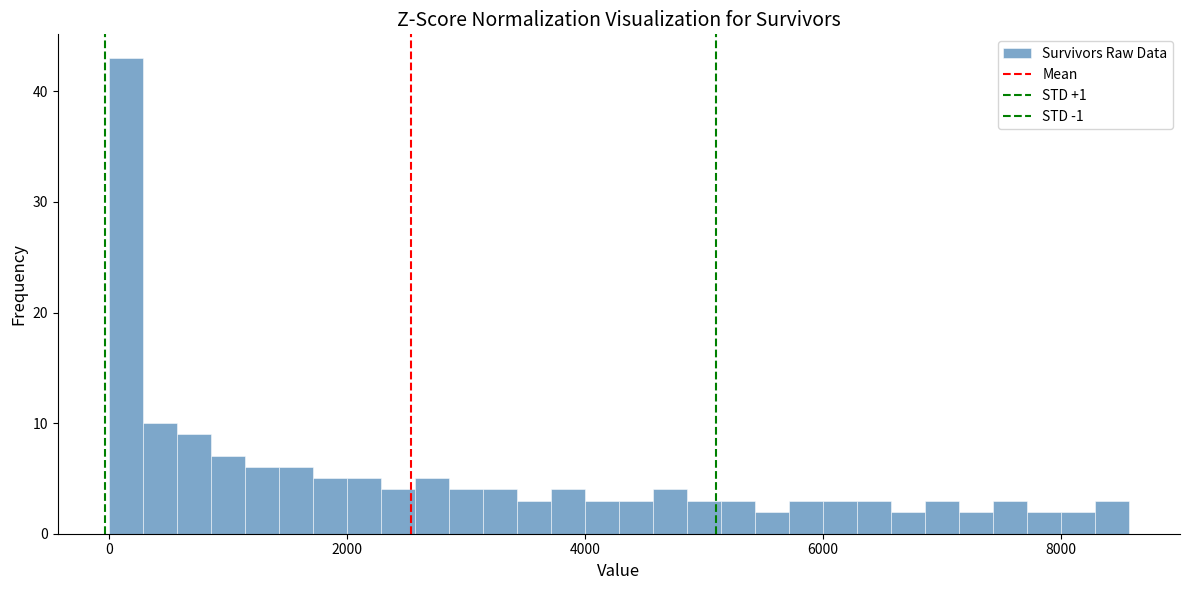

Read against the x-axis, roughly where is the centre of the tallest bar?

200